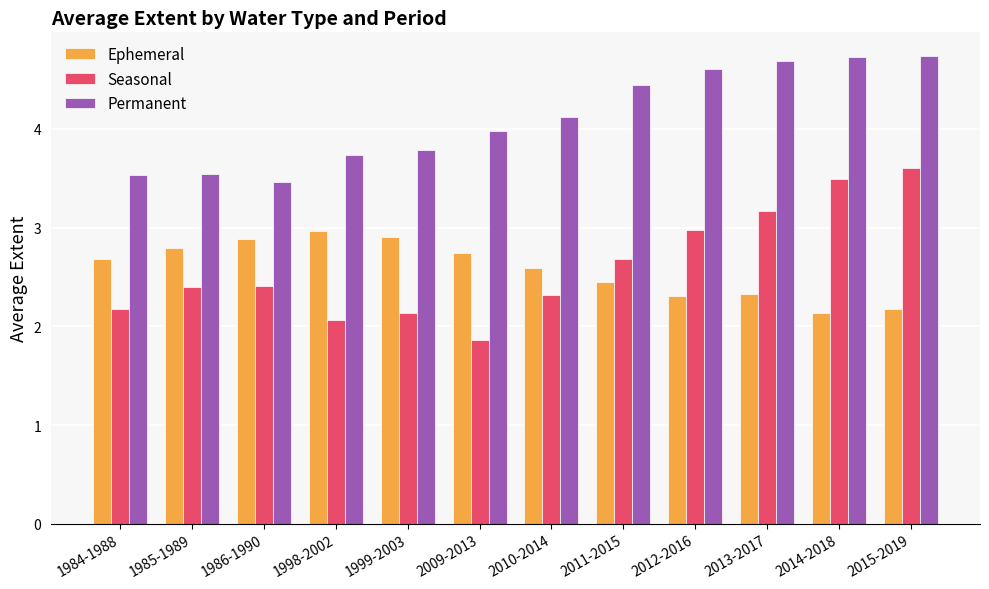

How many values in the Permanent series exceed 4?

6